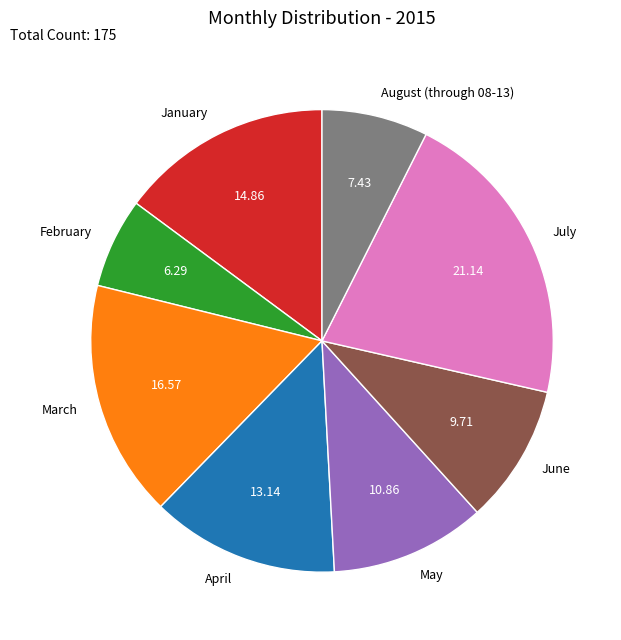

What is the largest slice in the pie chart?

July